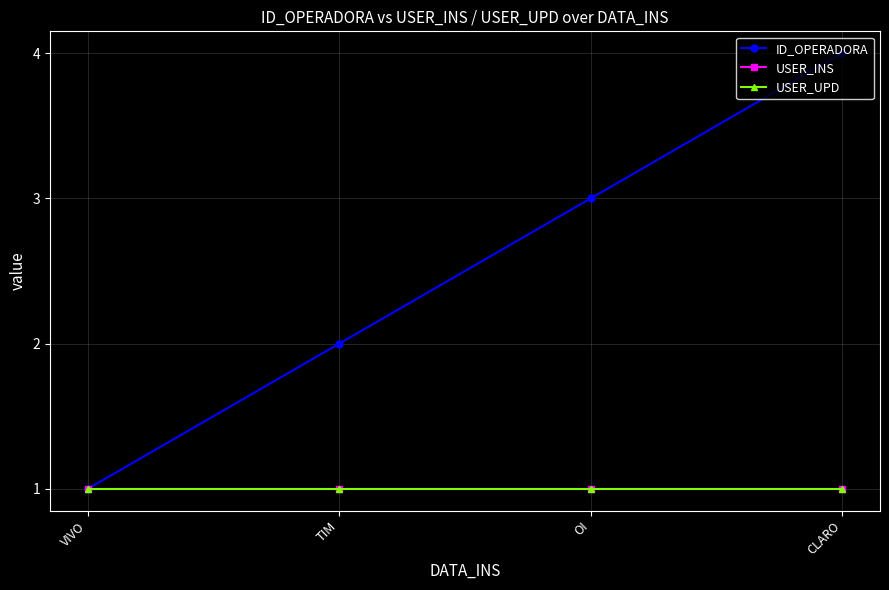

Does the chart have visible grid lines?

Yes